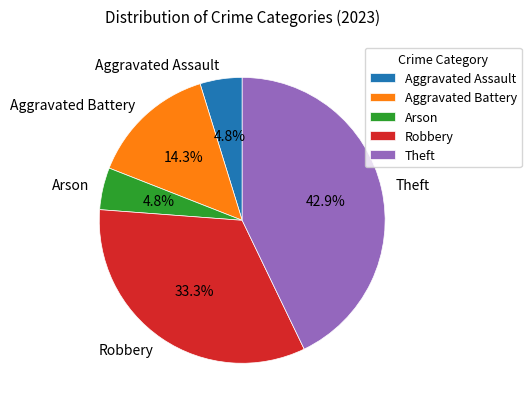

True or false: Arson accounts for 20% of the total.

False